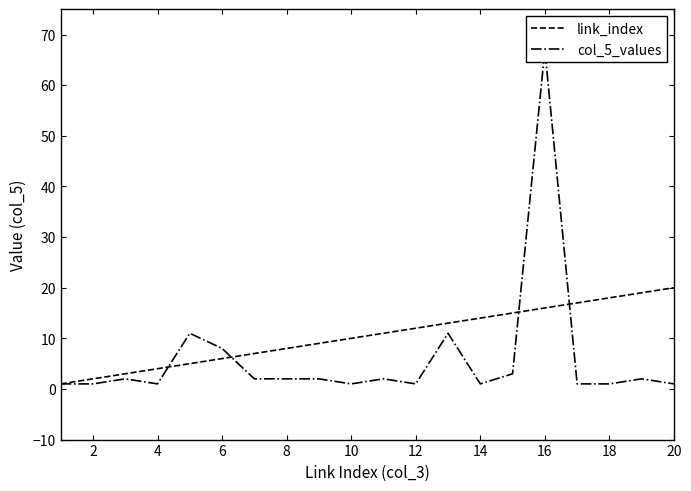

True or false: link_index has a value of 9 at 6.

False